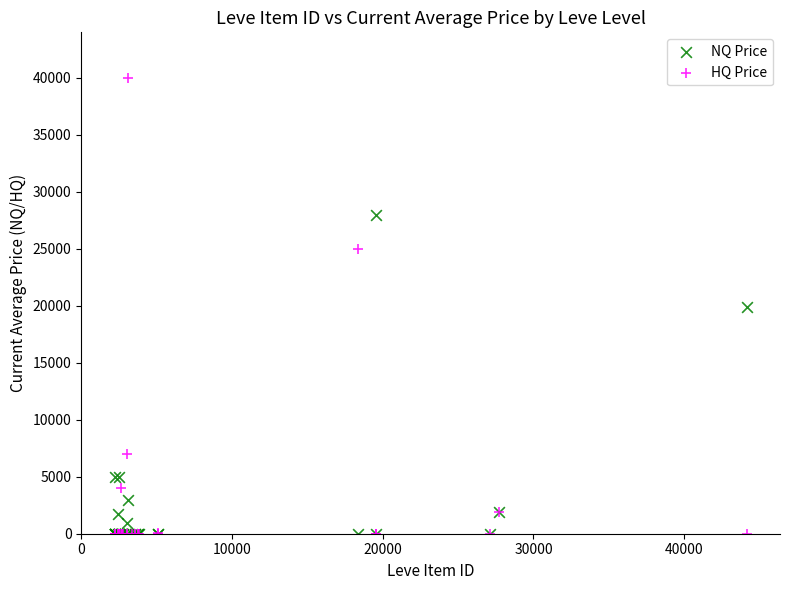

In the NQ Price series, what Y value is closest to 14000?

19891